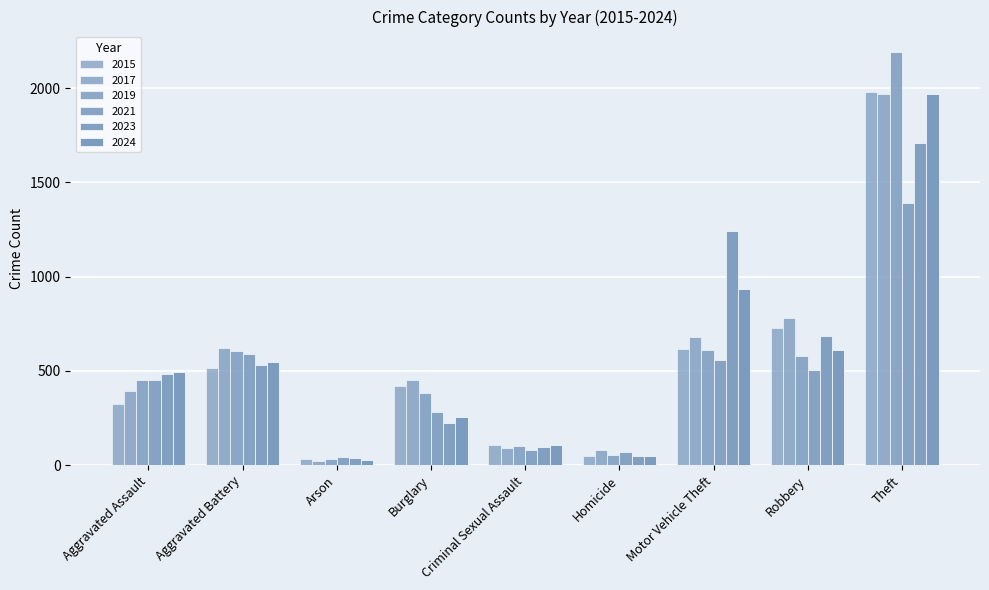

True or false: 2021 has a value of 44 at Arson.

True